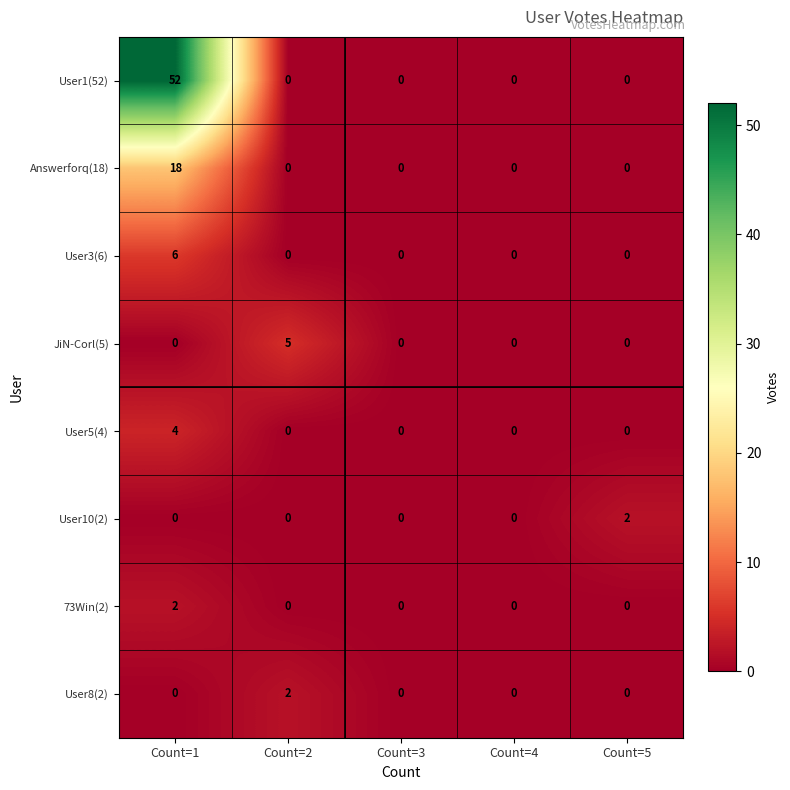

Which series has the largest total across all categories?

User1(52)